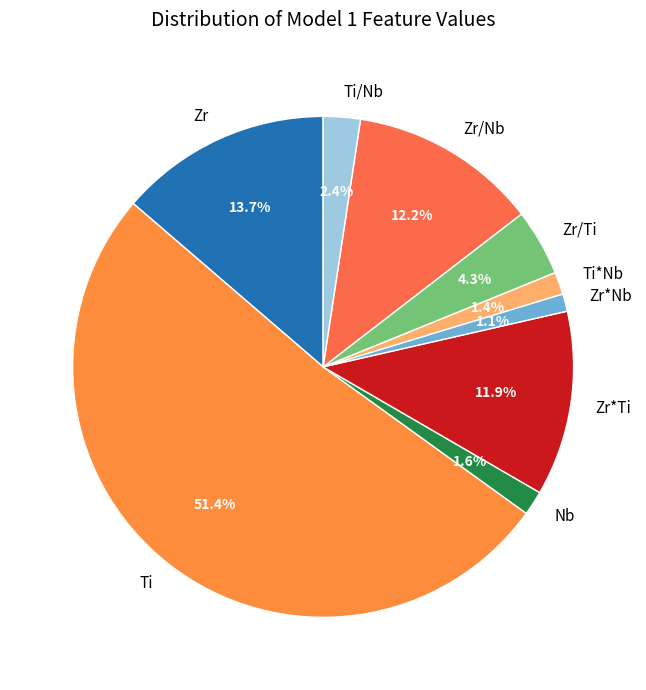

To the nearest percent, what is the average slice percentage?

11%